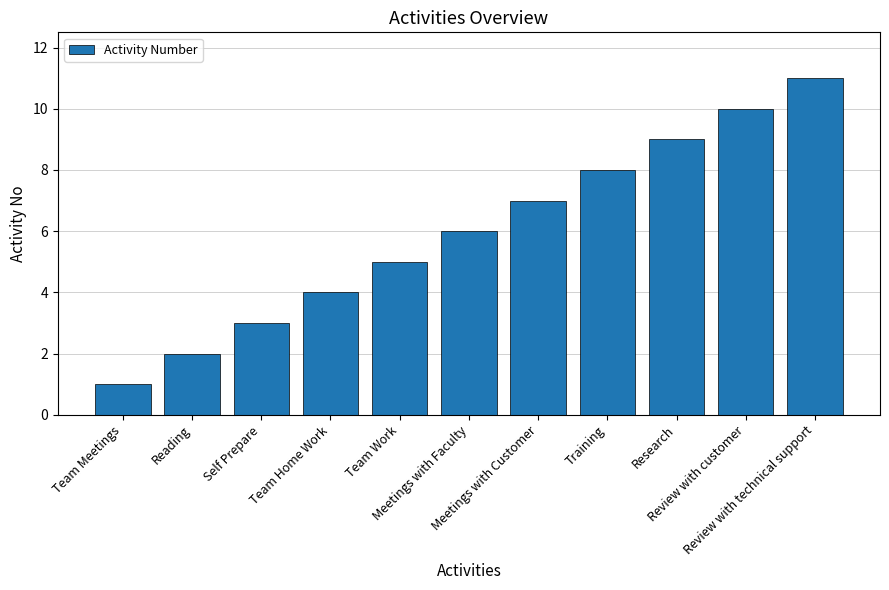

Does the chart contain any negative values?

No